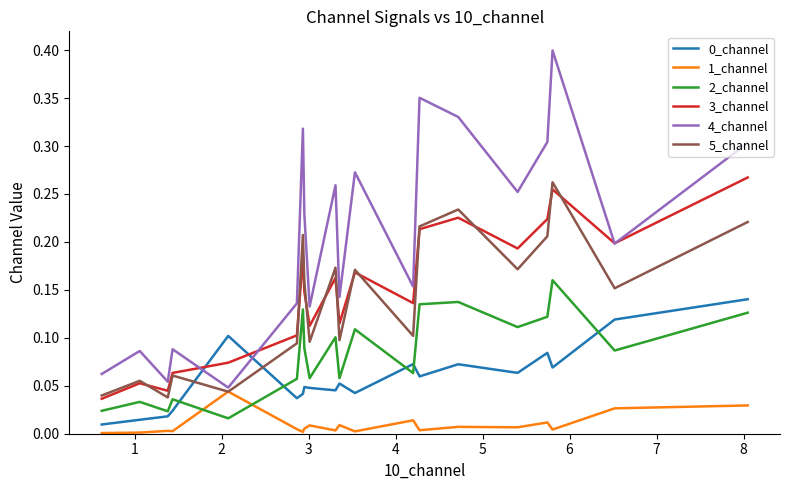

Which series has the largest range (max minus min)?

4_channel